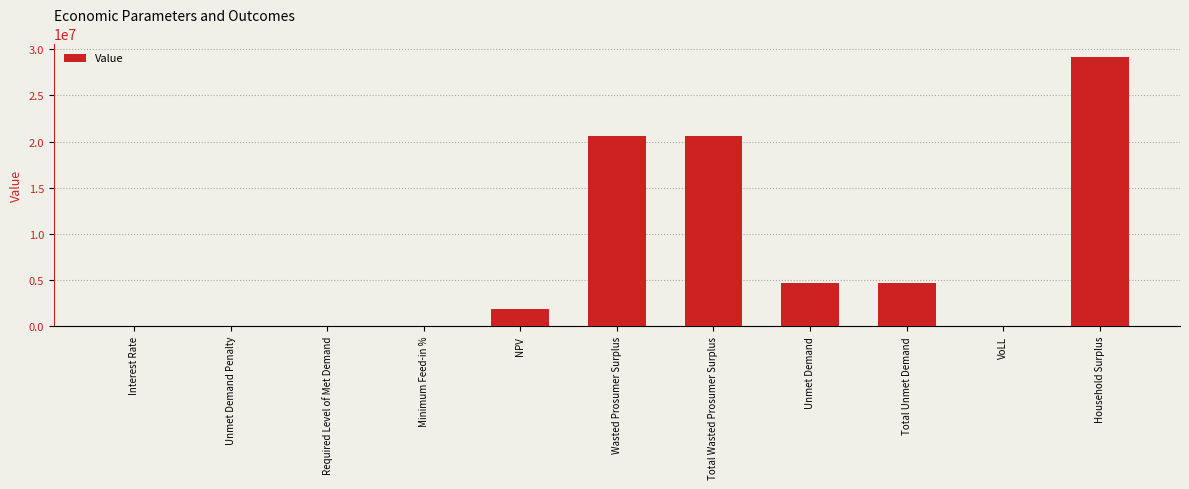

What is the sum of all values?

81495746.5